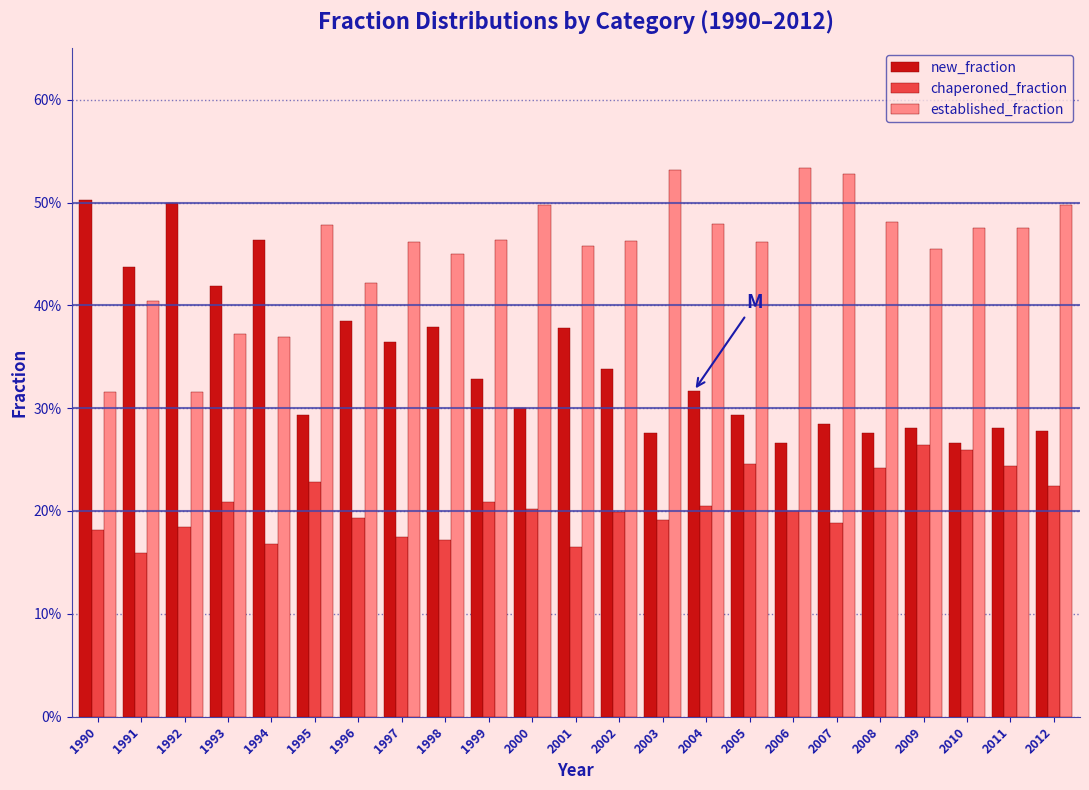

Are the bars grouped side by side (vs. stacked)?

Yes